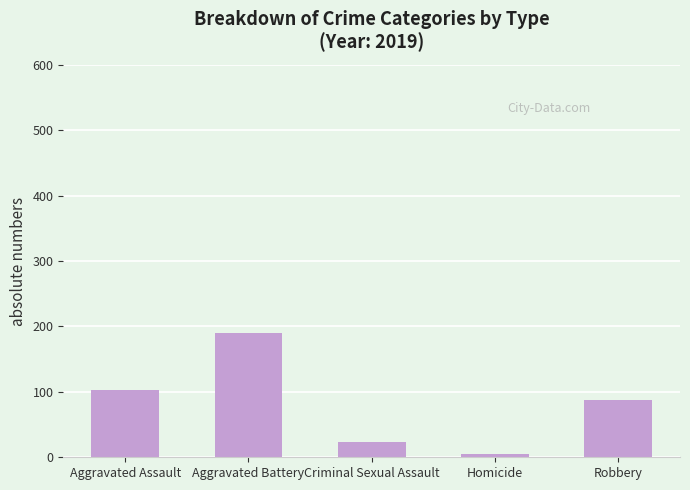

Where does the data first go above 88?

Aggravated Assault